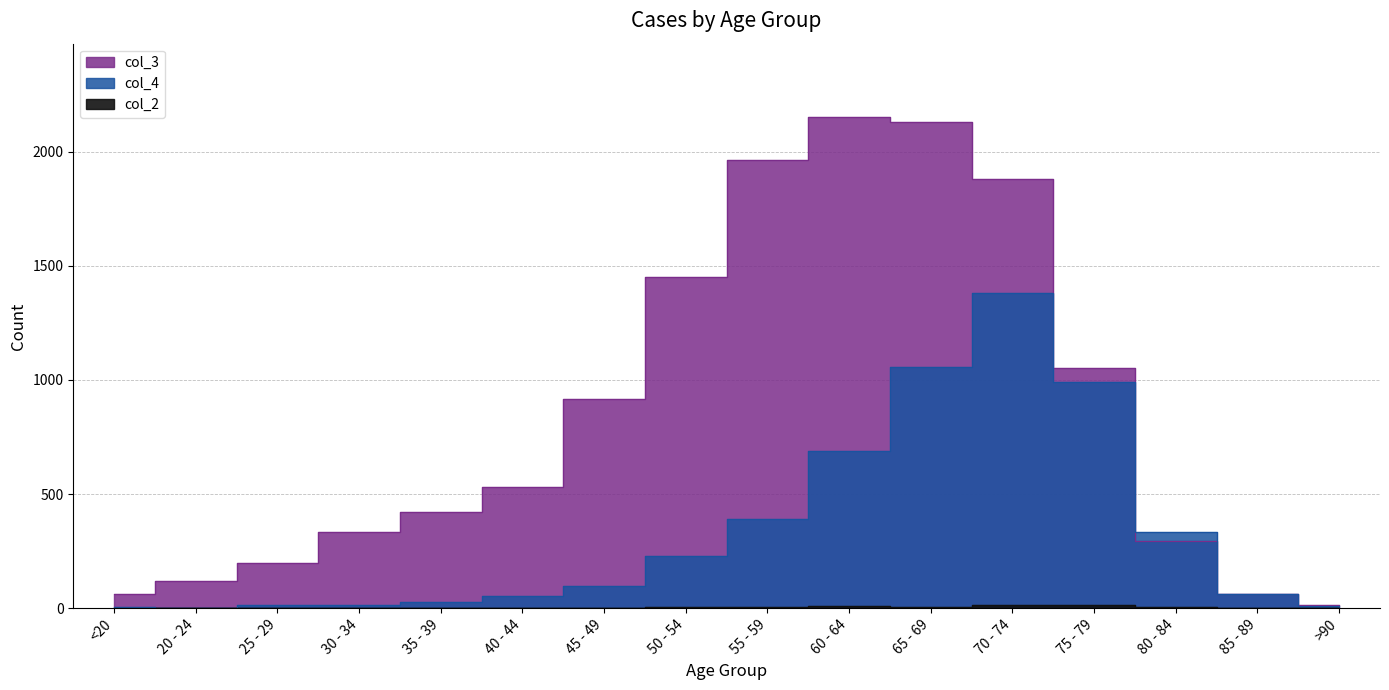

Count the number of categories in the chart.

16